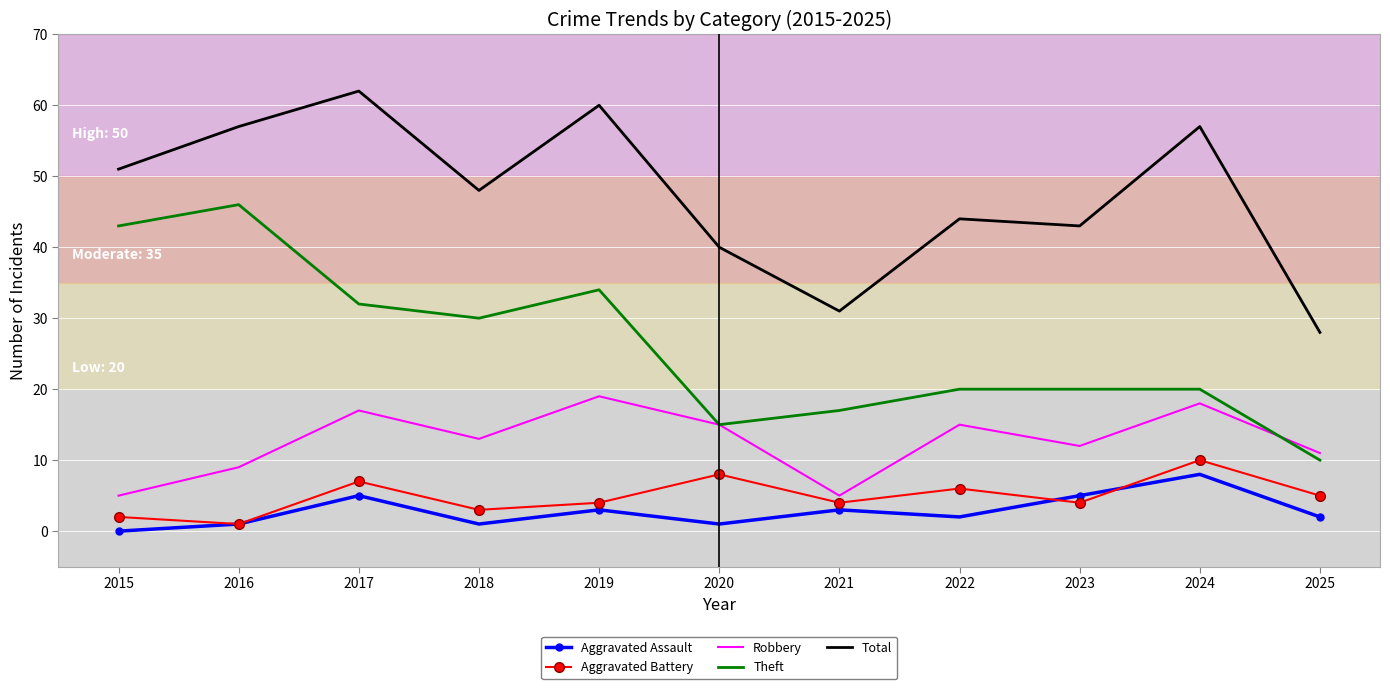

True or false: Total and Theft cross at least once.

False